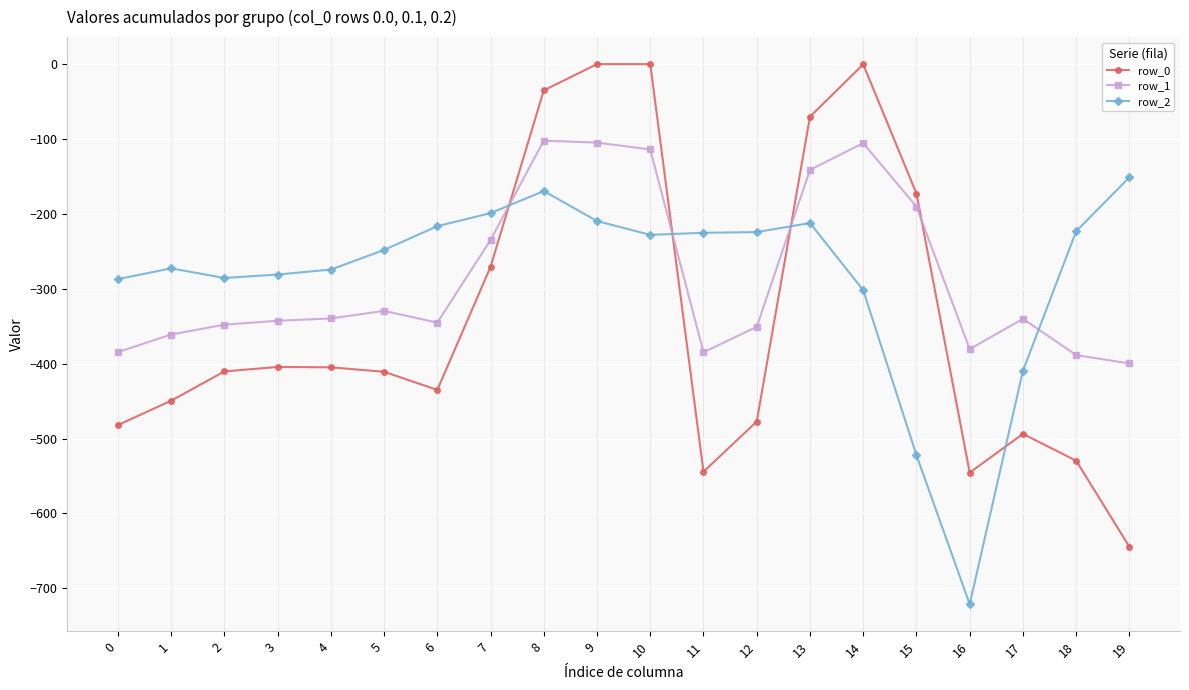

What is the total value across all series at 5?

-988.5